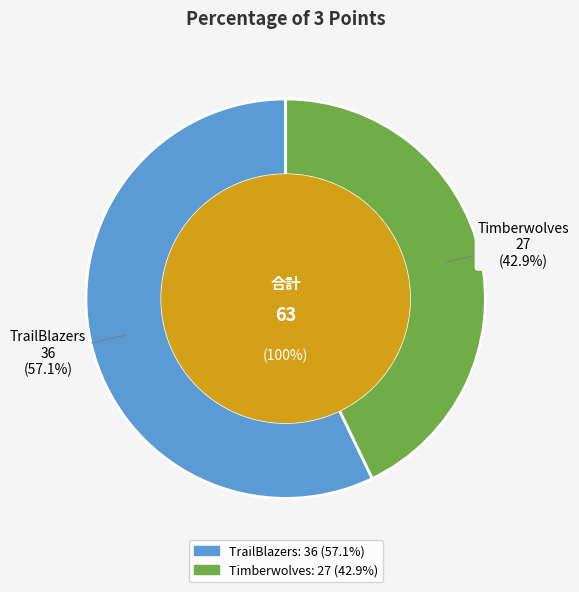

Does any single category account for the majority?

Yes